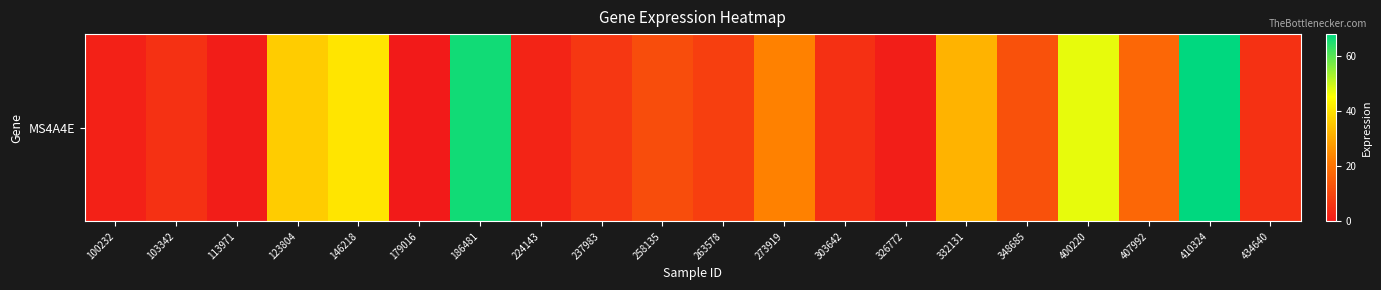

List the labels in order of value, largest first.

410324, 186481, 400220, 146218, 123804, 332131, 273919, 407992, 348685, 258135, 263578, 237983, 434640, 103342, 303642, 224143, 100232, 326772, 113971, 179016